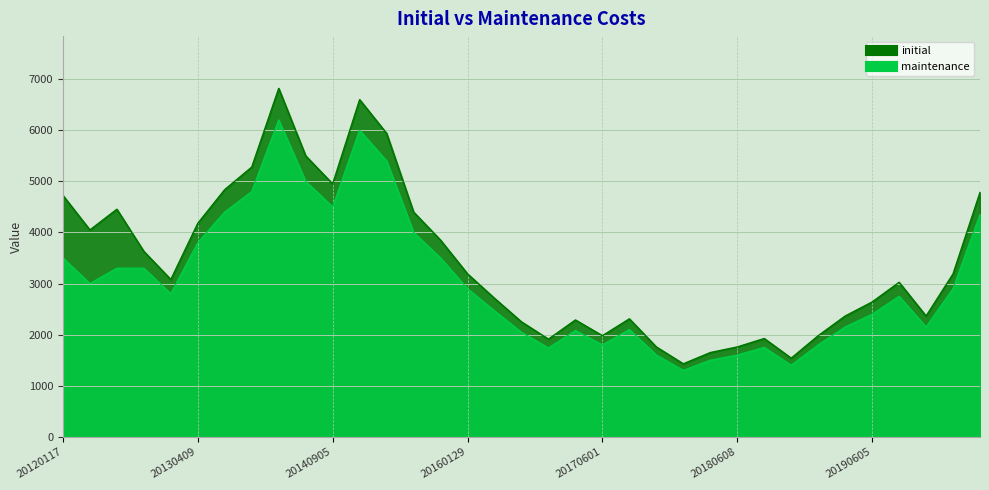

Where is initial nearest to the value 4125?

20130409